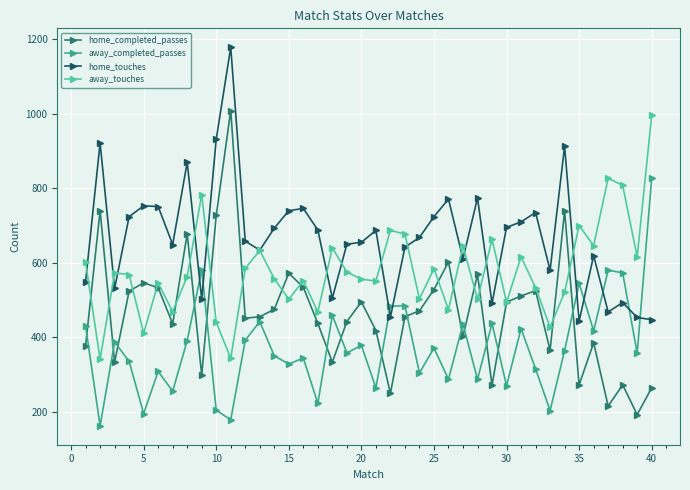

What is the value of the home_touches point at the 38th from the left?

493